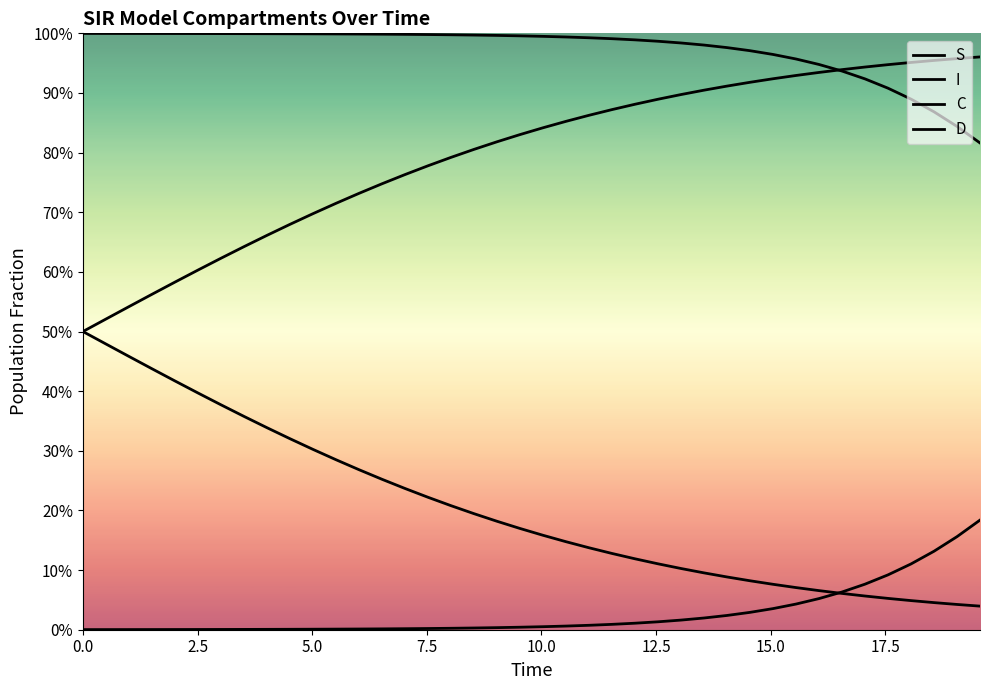

Does the chart have visible grid lines?

No